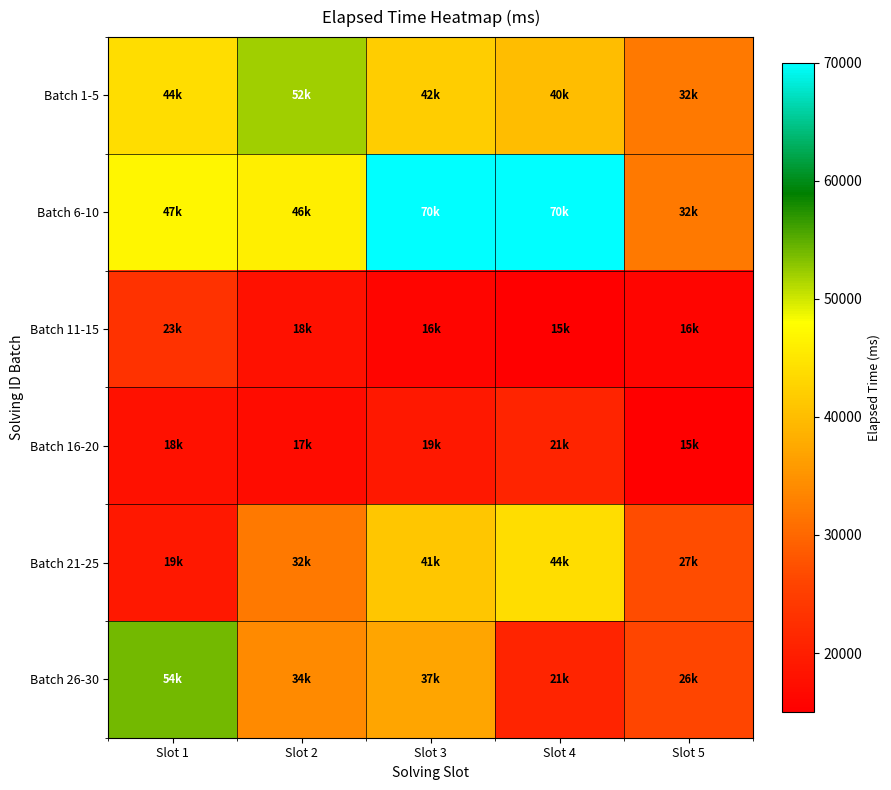

Reading left to right, transcribe all the data shown in this chart.

Batch 1-5: Slot 1=44000	Slot 2=52000	Slot 3=42000	Slot 4=40000	Slot 5=32000
Batch 6-10: Slot 1=47000	Slot 2=46000	Slot 3=70000	Slot 4=70000	Slot 5=32000
Batch 11-15: Slot 1=23000	Slot 2=18000	Slot 3=16000	Slot 4=15000	Slot 5=16000
Batch 16-20: Slot 1=18000	Slot 2=17000	Slot 3=19000	Slot 4=21000	Slot 5=15000
Batch 21-25: Slot 1=19000	Slot 2=32000	Slot 3=41000	Slot 4=44000	Slot 5=27000
Batch 26-30: Slot 1=54000	Slot 2=34000	Slot 3=37000	Slot 4=21000	Slot 5=26000